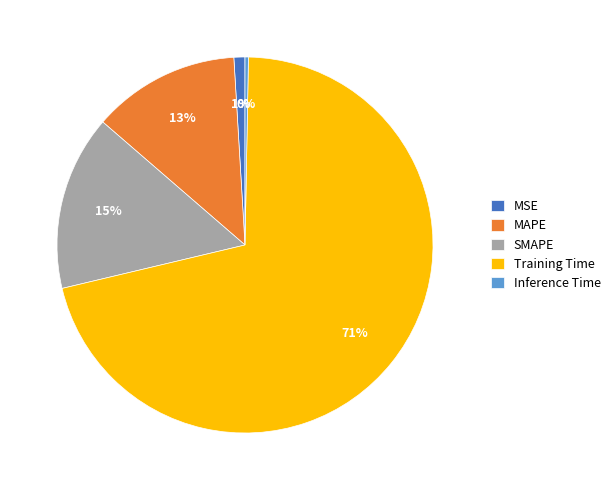

Which category accounts for the majority?

Training Time